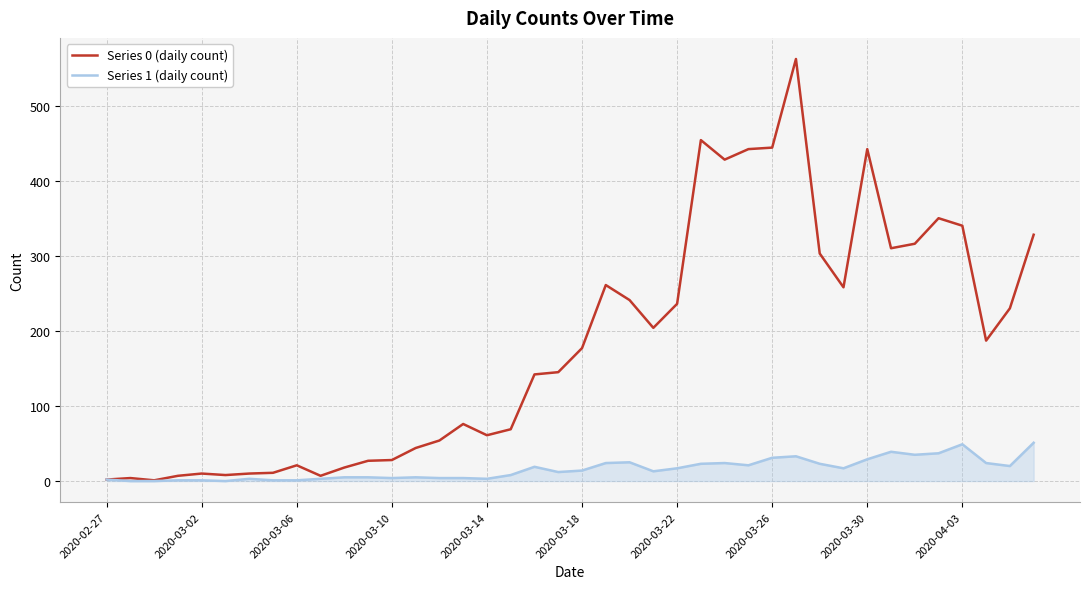

Which series has the largest range (max minus min)?

Series 0 (daily count)